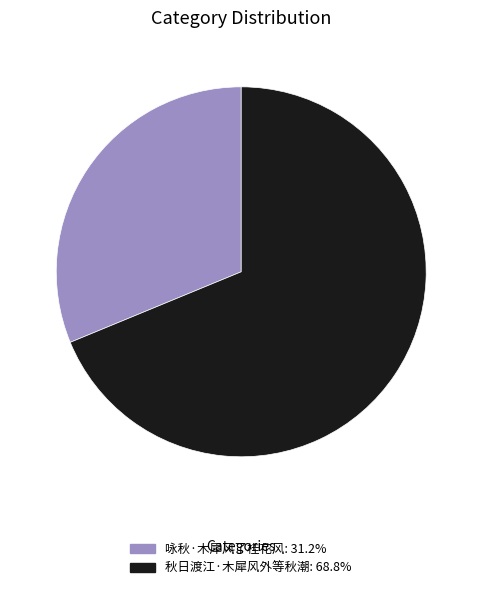

Is the sum of 秋日渡江·木犀风外等秋潮 and 咏秋·木犀风了桂花风 greater than half?

Yes